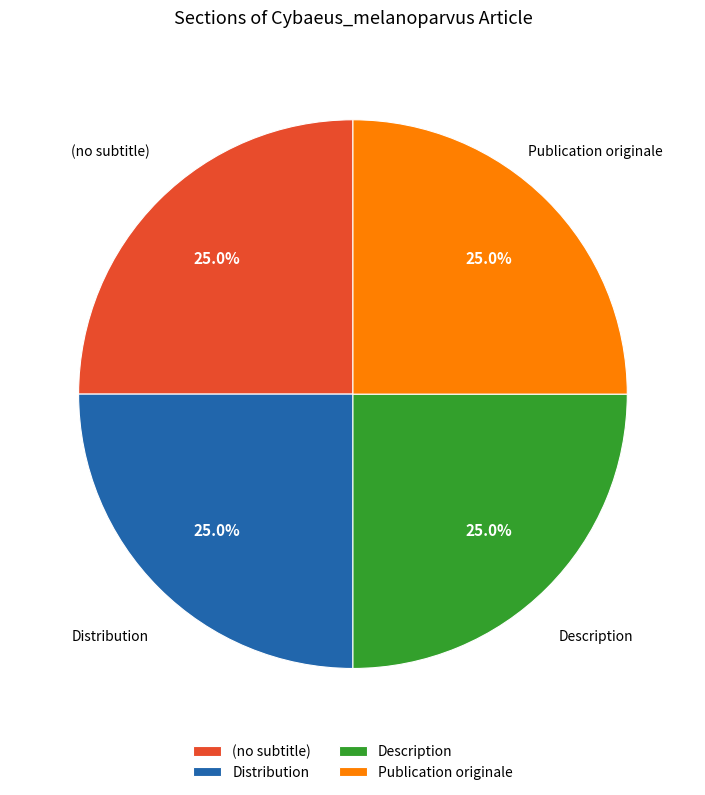

Does Distribution account for over 50% of the chart?

No